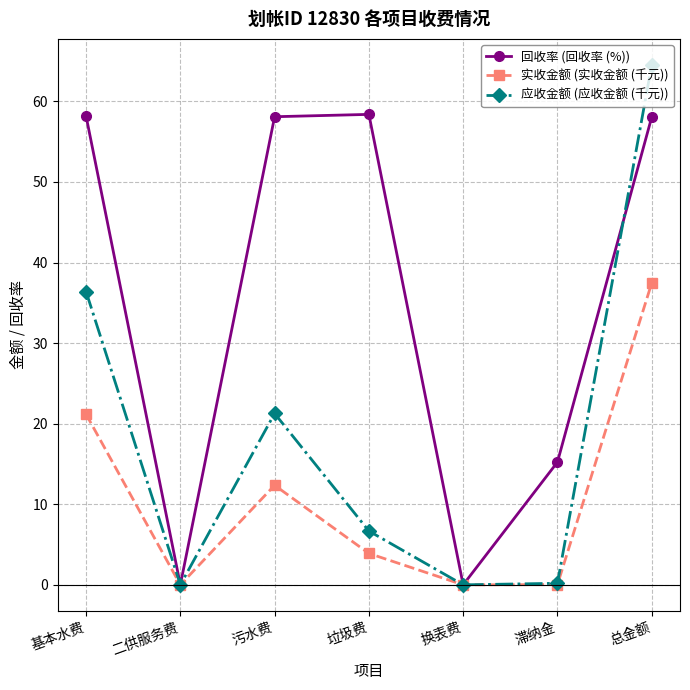

Which series has the largest range (max minus min)?

应收金额 (应收金额 (千元))